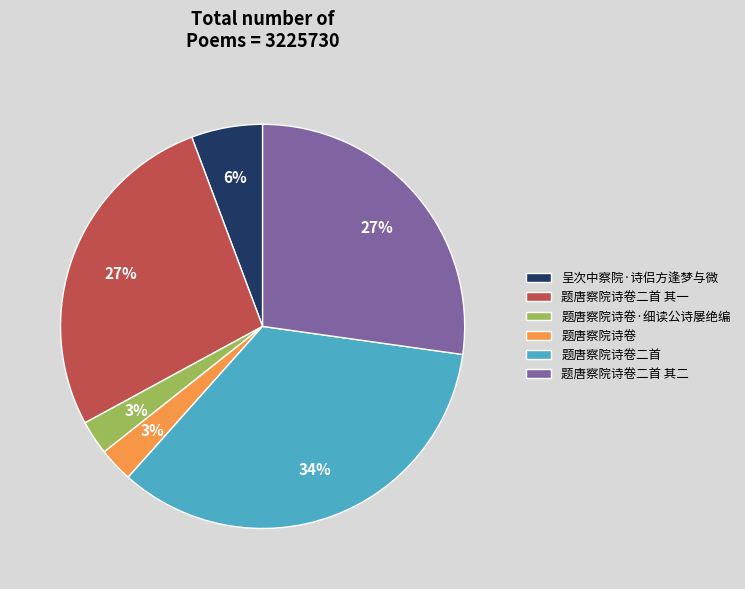

How many segments does this pie chart have?

6